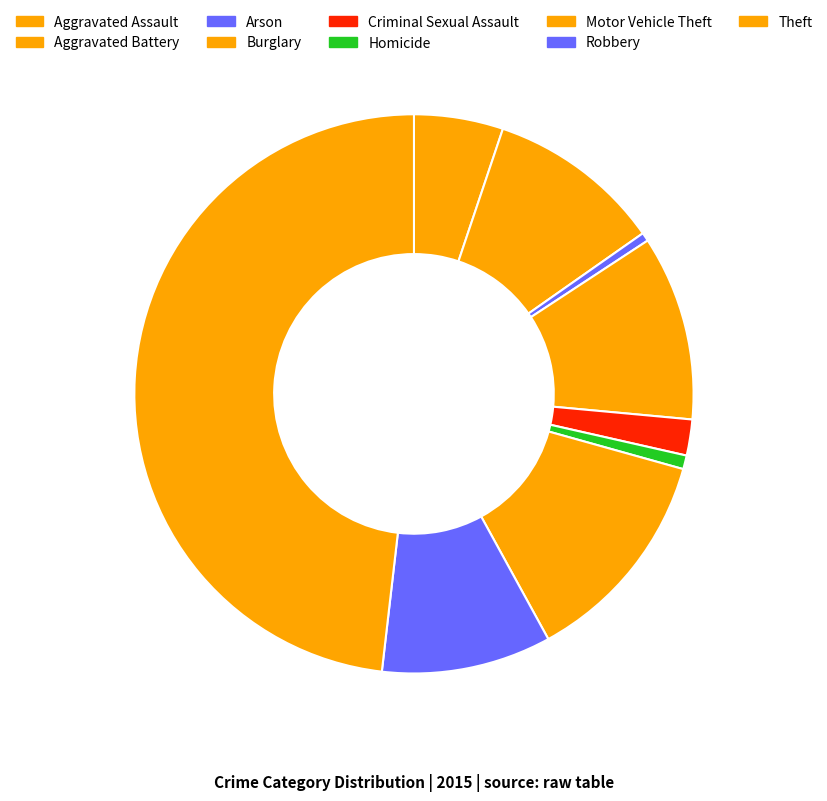

How many segments does this pie chart have?

9